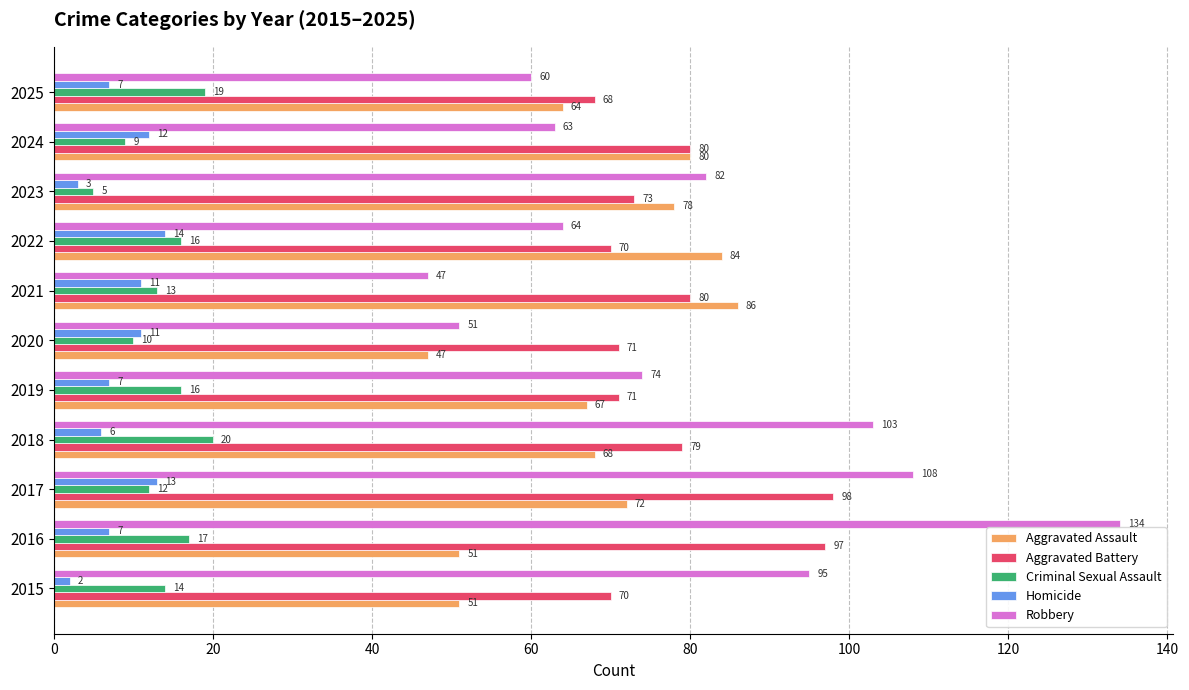

Between 2017 and 2022, which series saw the biggest shift?

Robbery